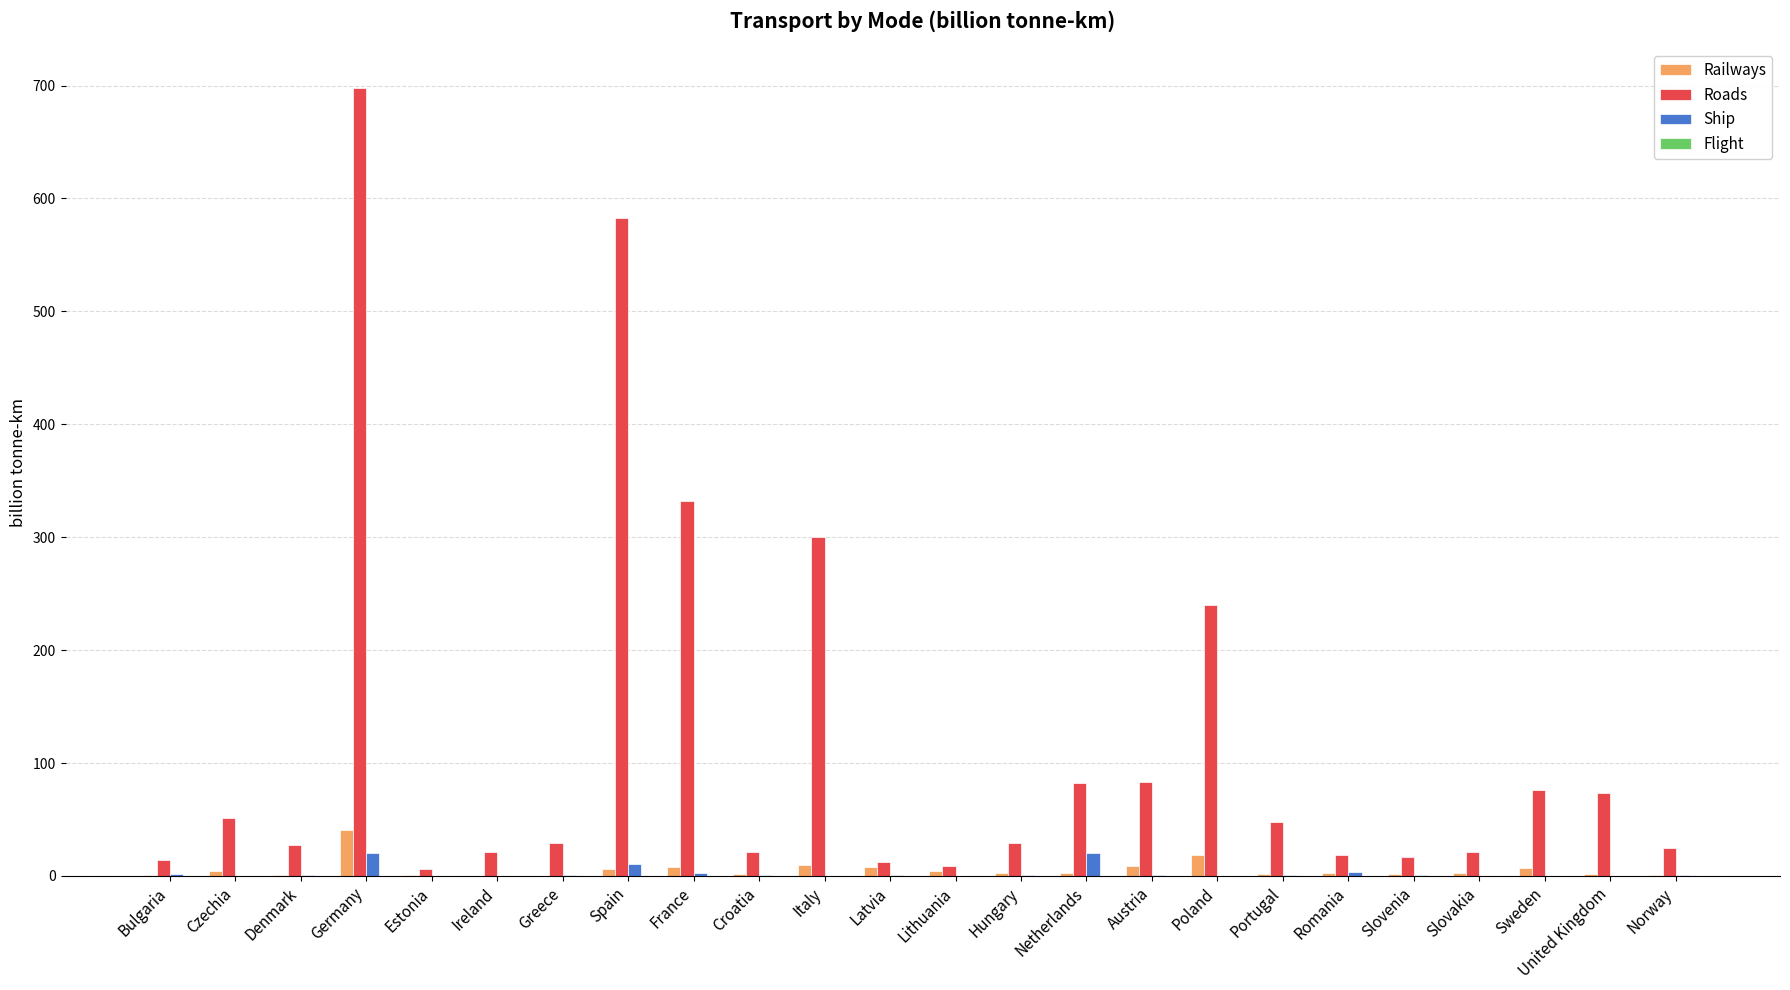

At which category is the sum across all series the highest?

Germany